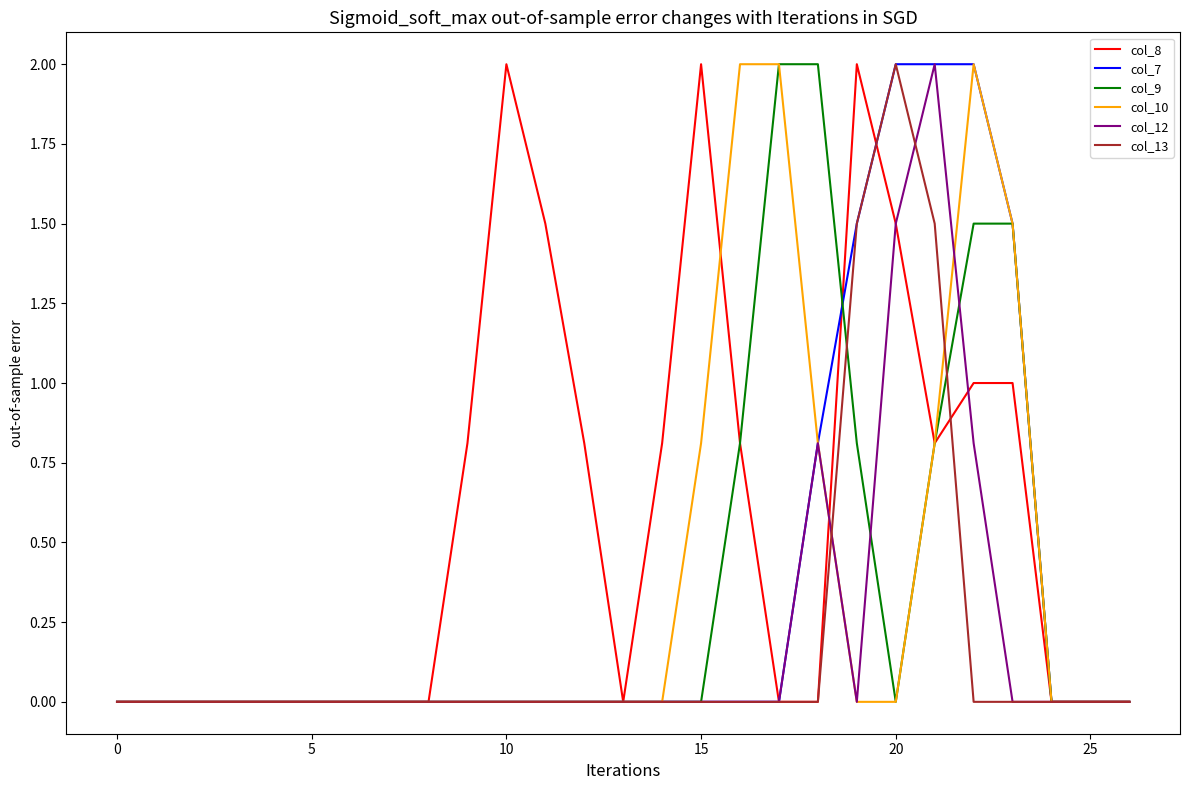

Which series has the largest total across all categories?

col_8